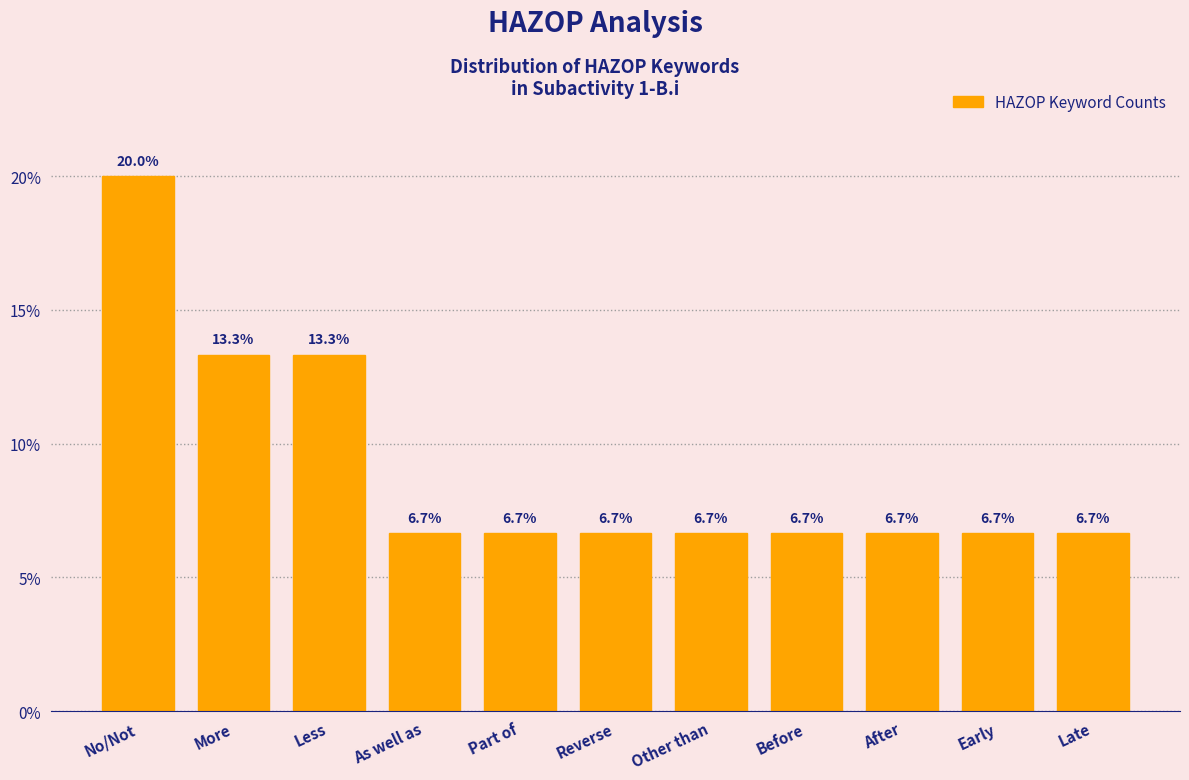

Reading right to left, extract all data points from this chart.

Late=6.7	Early=6.7	After=6.7	Before=6.7	Other than=6.7	Reverse=6.7	Part of=6.7	As well as=6.7	Less=13.3	More=13.3	No/Not=20.0